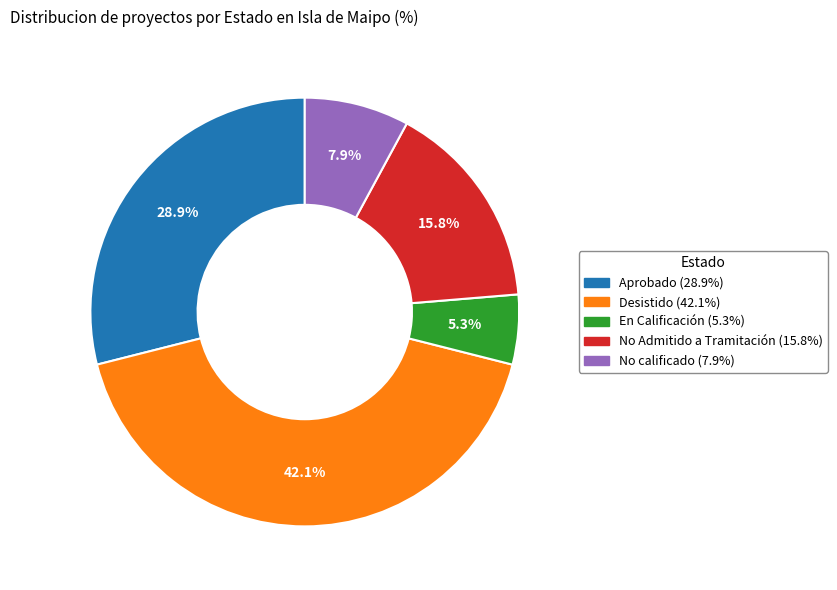

Does En Calificación represent more than half of the total?

No